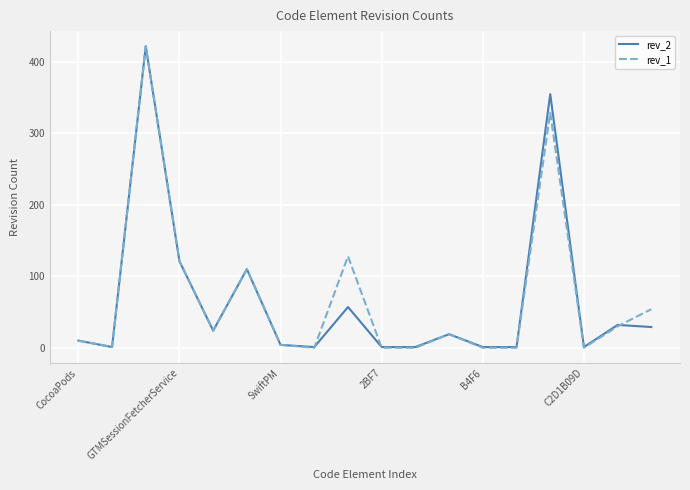

What is the greatest value displayed?

422